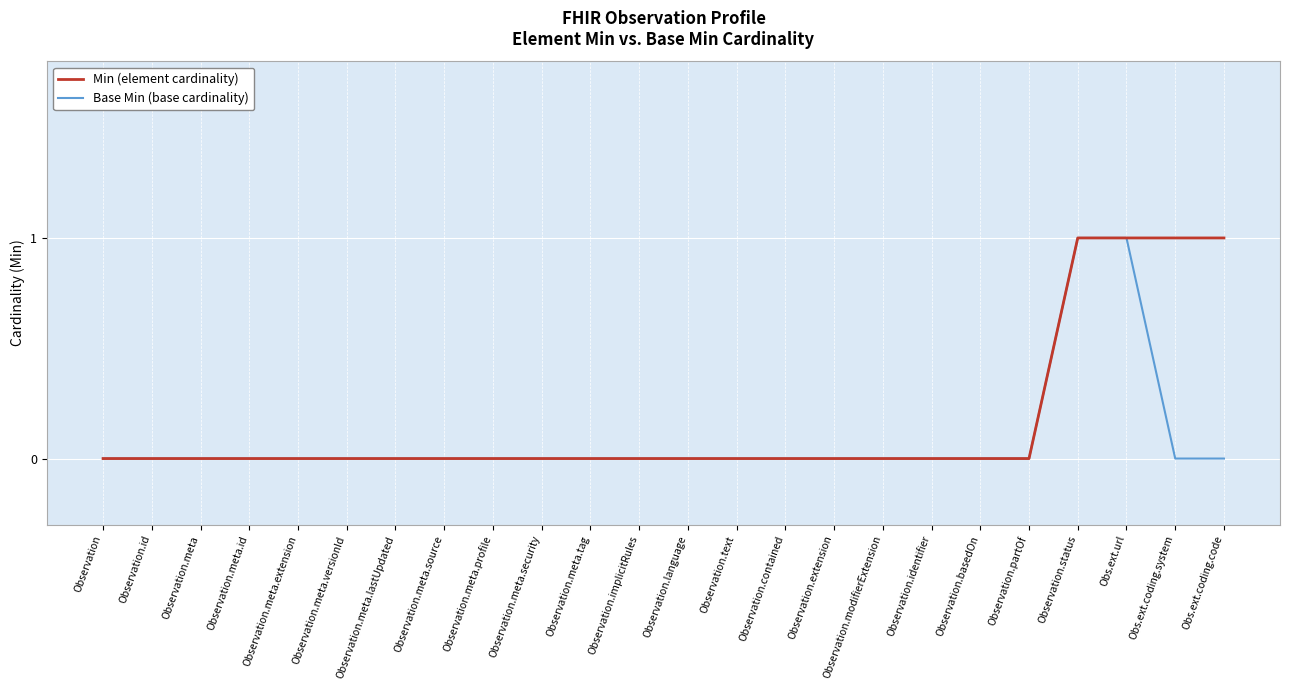

True or false: Base Min (base cardinality) has a value of 0 at Observation.meta.extension.

True